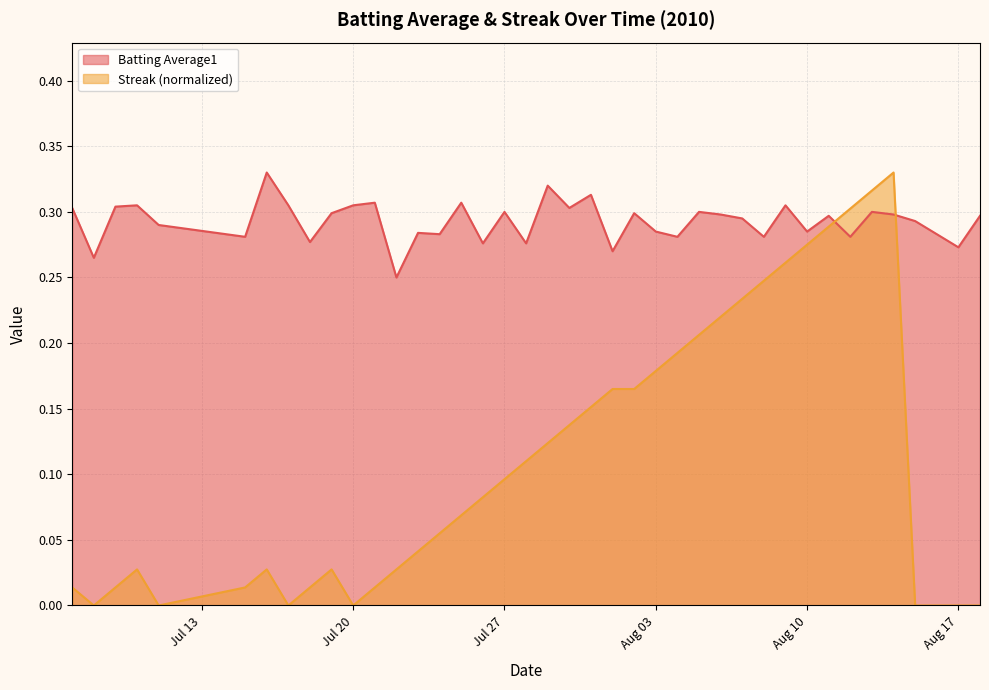

Which series has the largest total across all categories?

Batting Average1